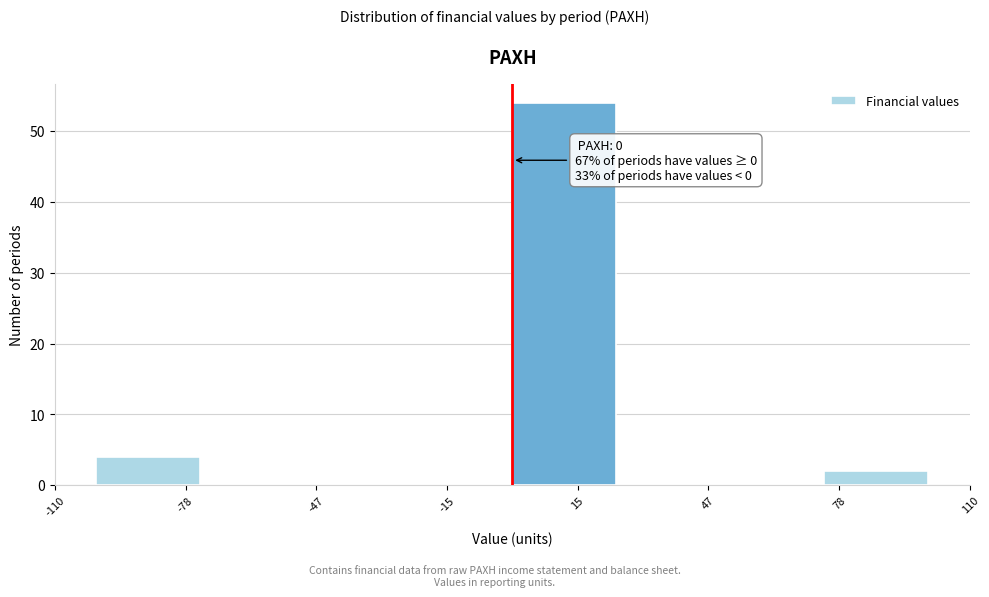

Over which range of the x-axis is the bar tallest?

0 to 25